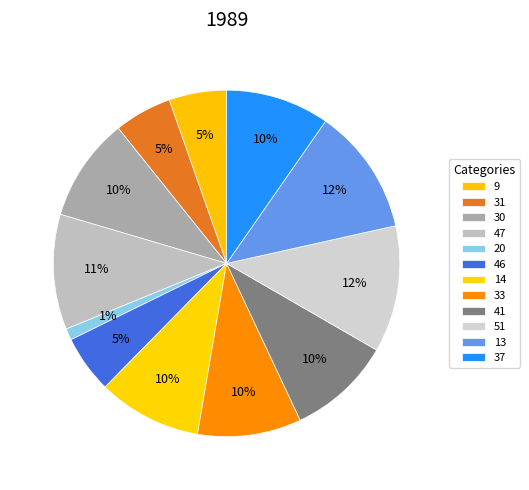

How many segments does this pie chart have?

12